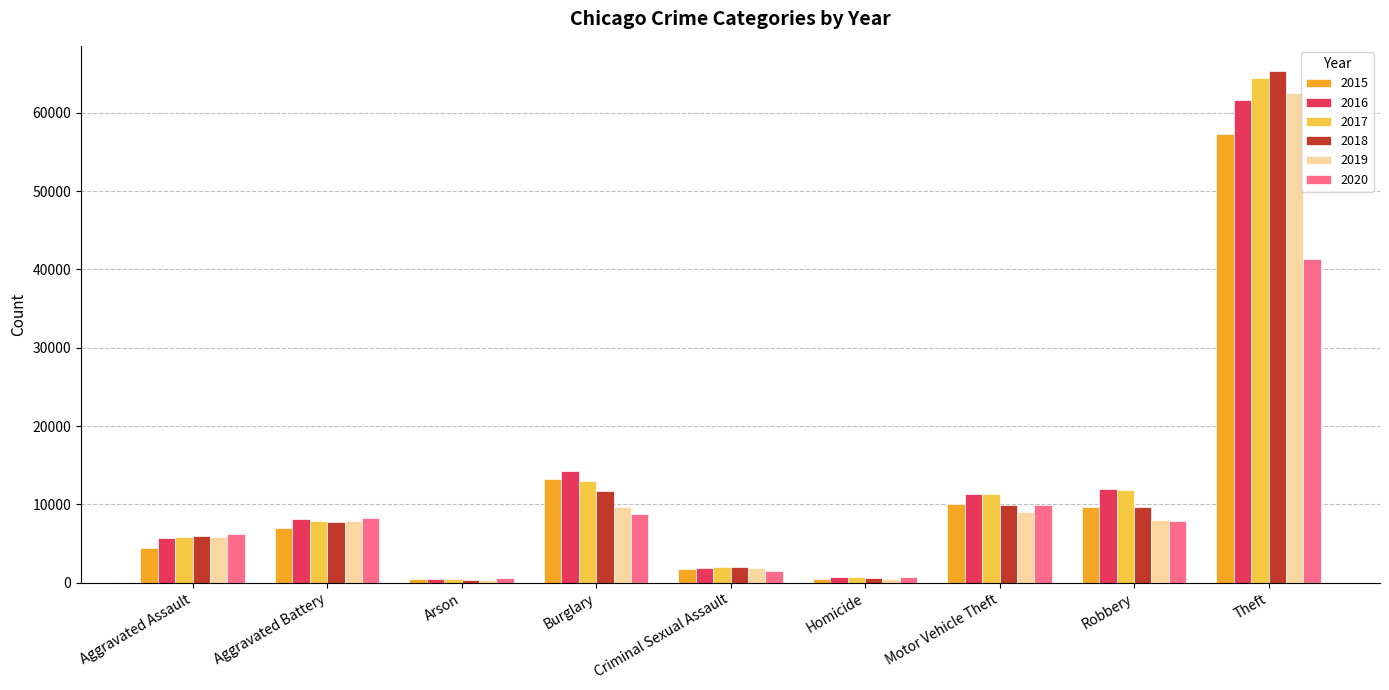

What is the difference between the highest and lowest values at Aggravated Battery?

1301